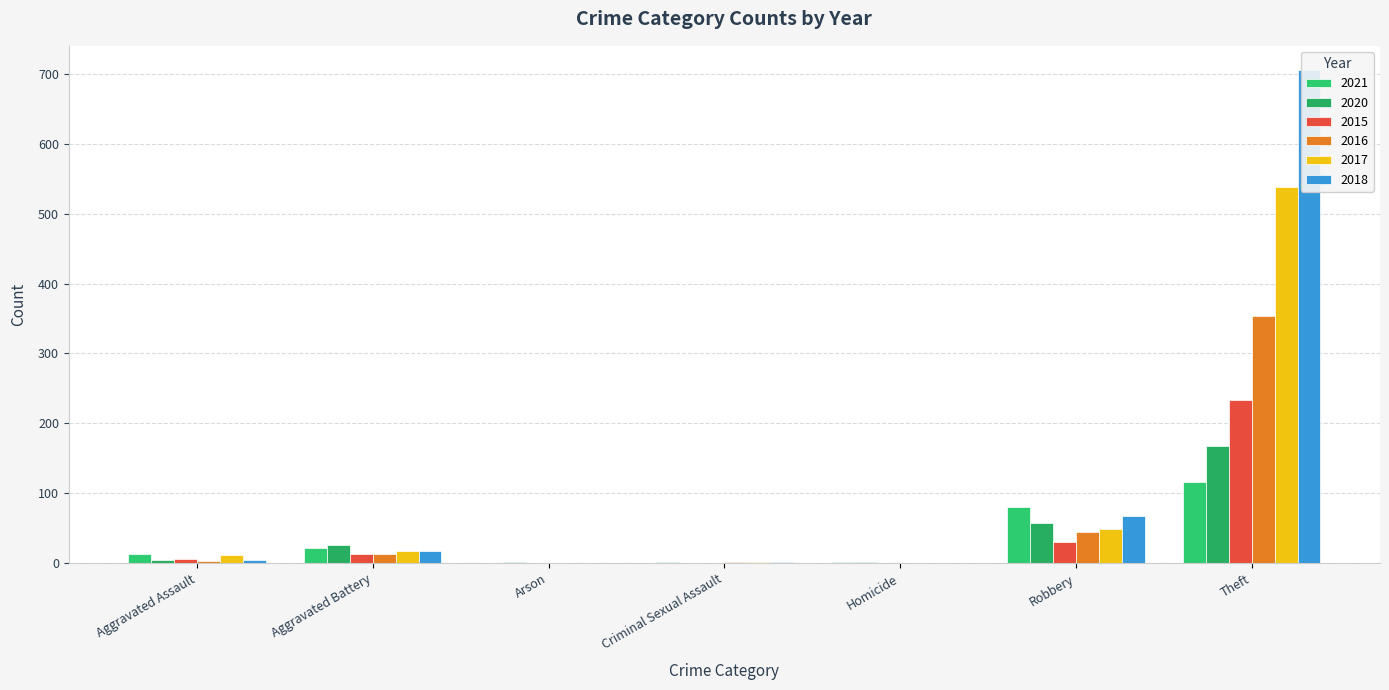

Rank the series by their maximum value, from lowest to highest.

2021, 2020, 2015, 2016, 2017, 2018